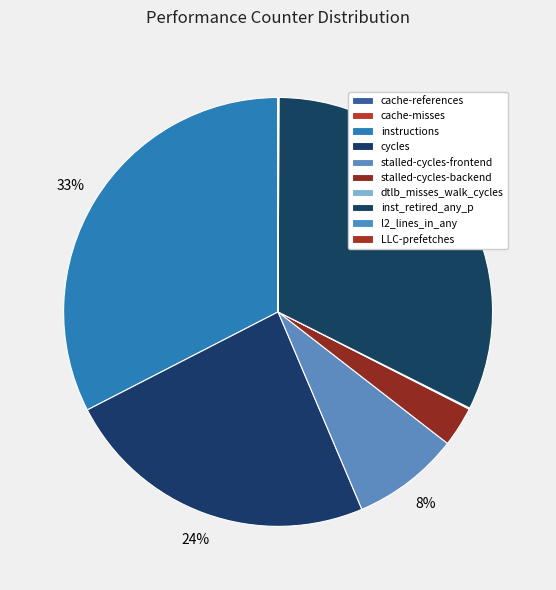

Combined, do LLC-prefetches and inst_retired_any_p account for over 50%?

No